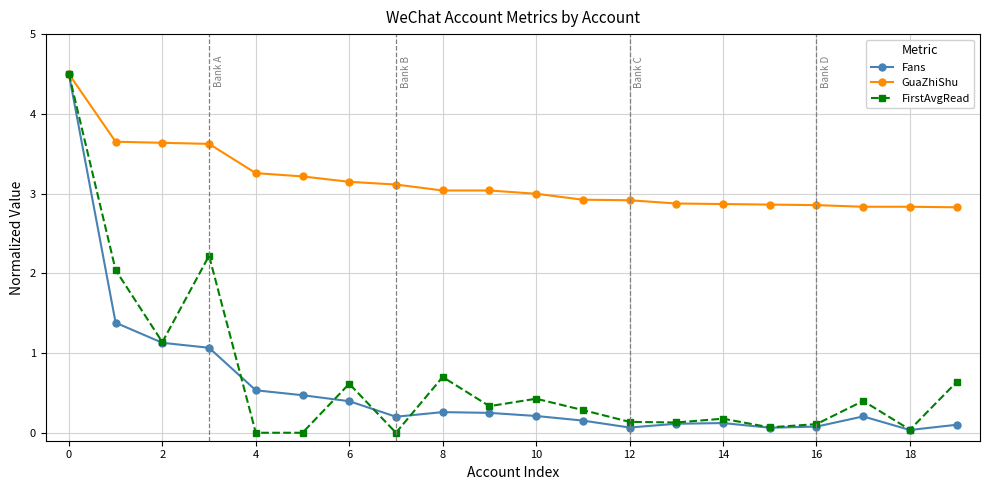

What is the lowest value of the GuaZhiShu series?

2.8